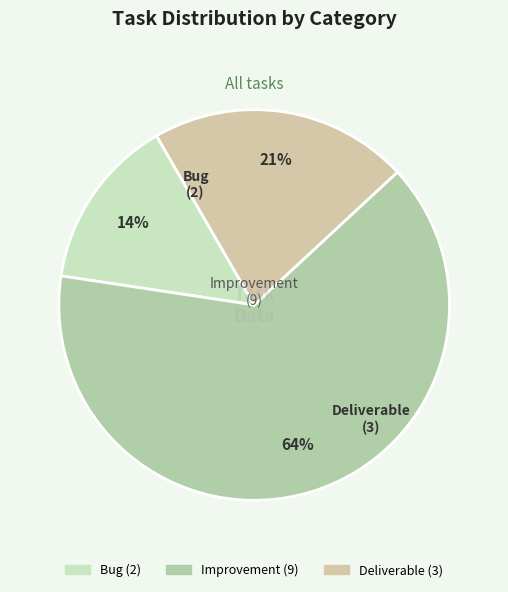

Which has a higher value, Deliverable or Improvement?

Improvement